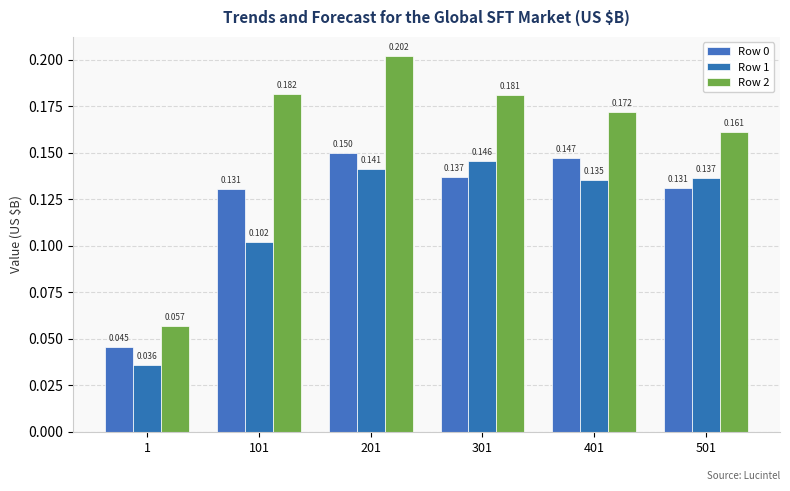

How many groups of bars are there?

6